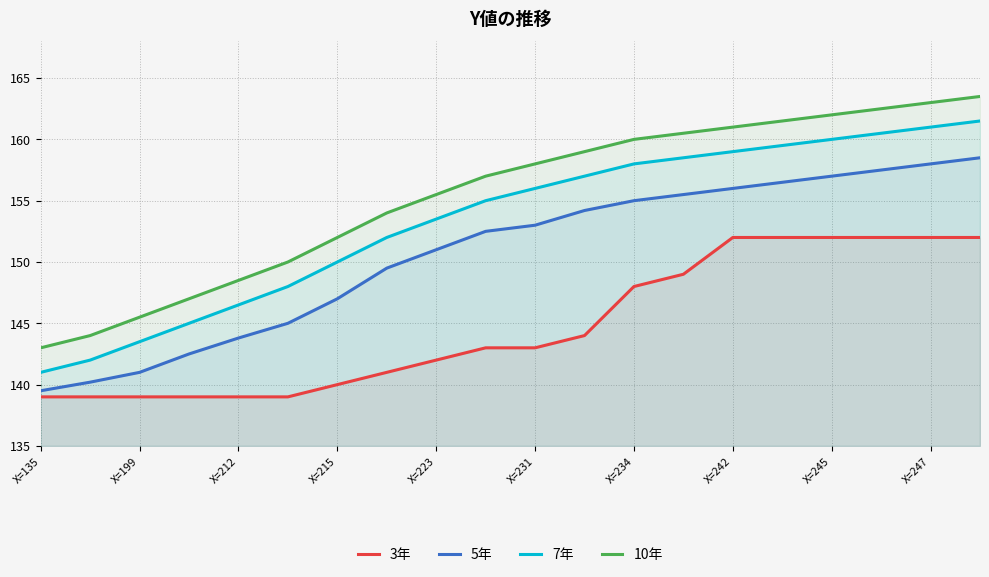

Which series has the largest total across all categories?

10年